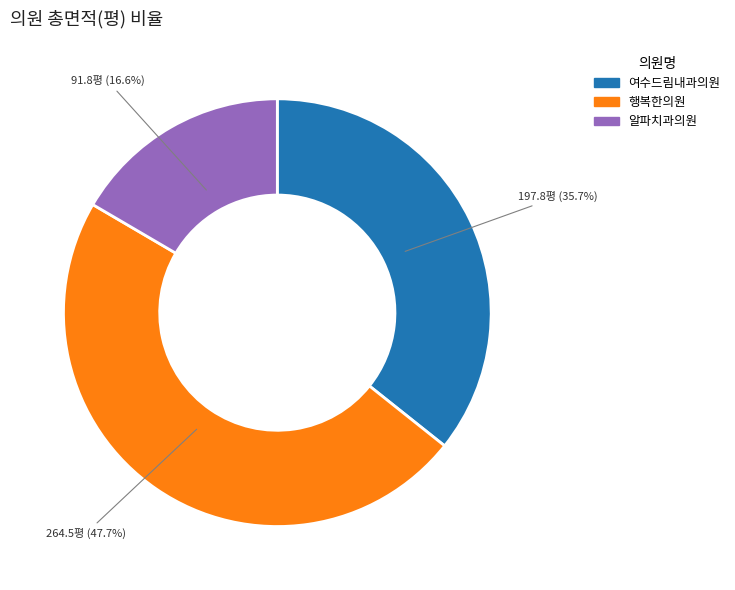

What is the smallest slice in the pie chart?

알파치과의원